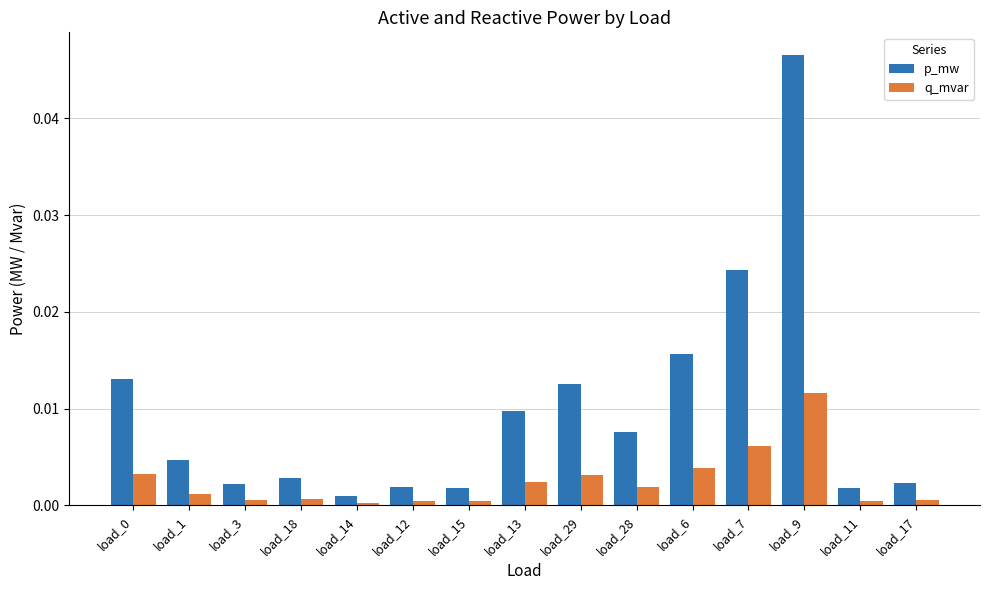

What position from the right is load_18?

12